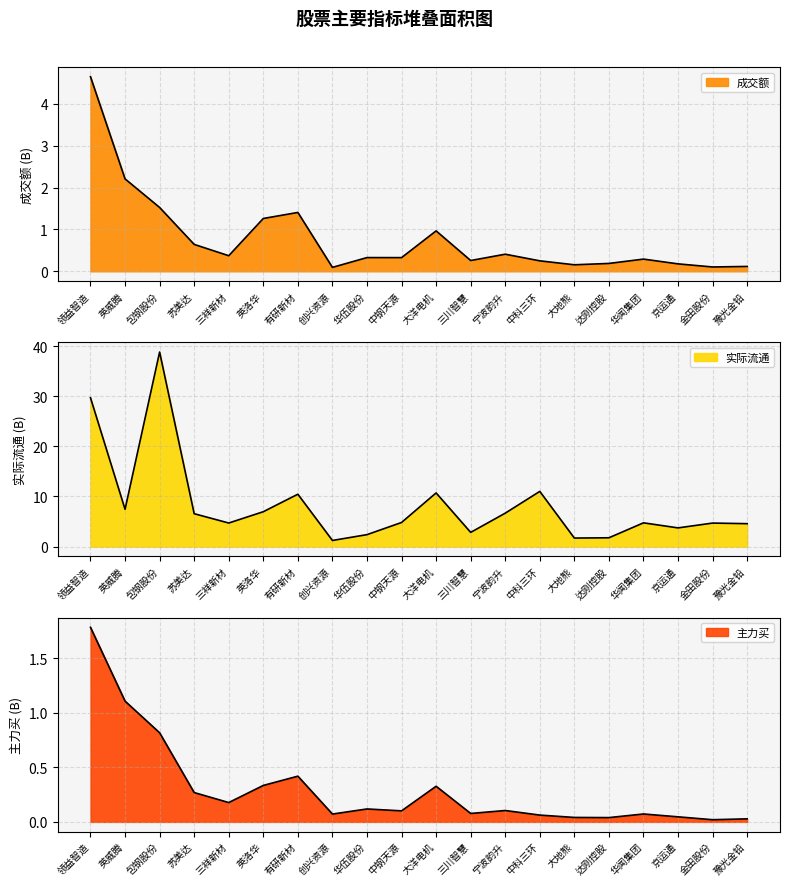

What is the value of the 成交额 point at the 7th from the left?

1.4